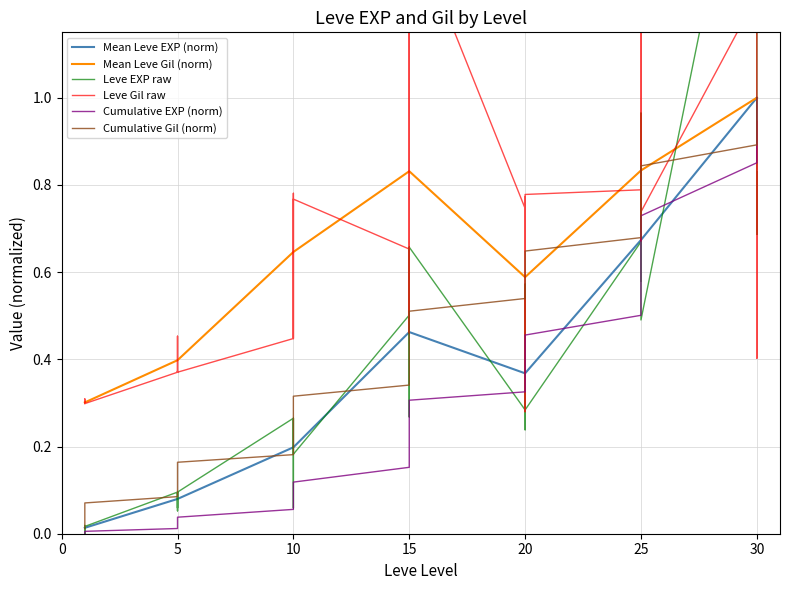

At which label is Leve Level closest to 0?

1